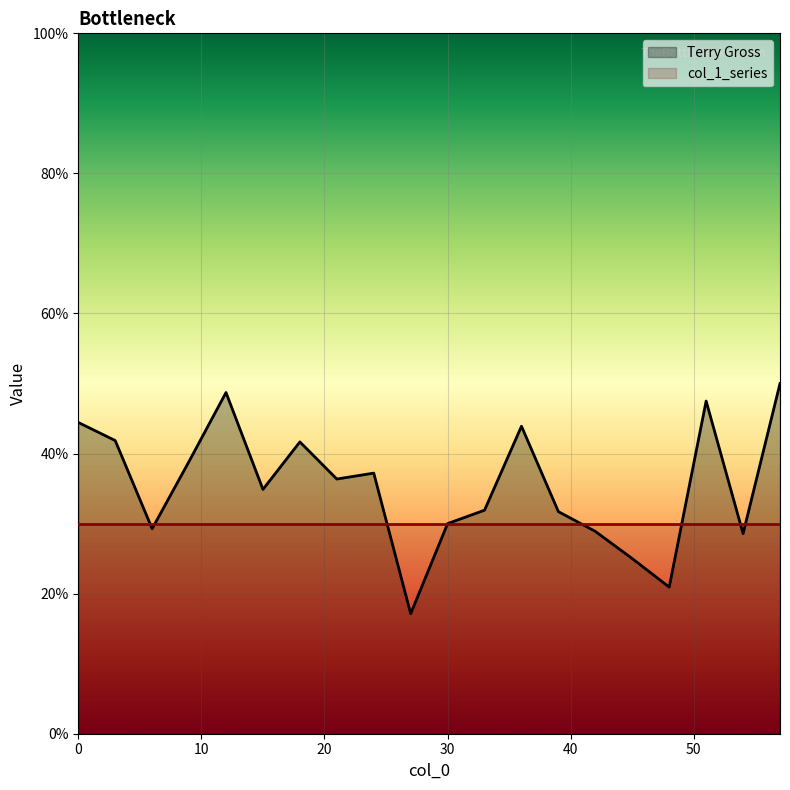

What is the smallest value displayed?

0.2